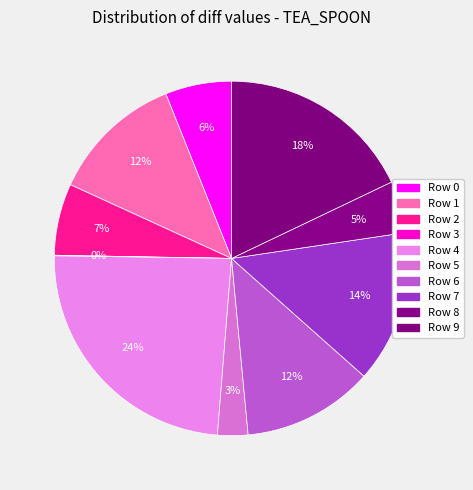

Is there any slice that represents more than half of the pie?

No